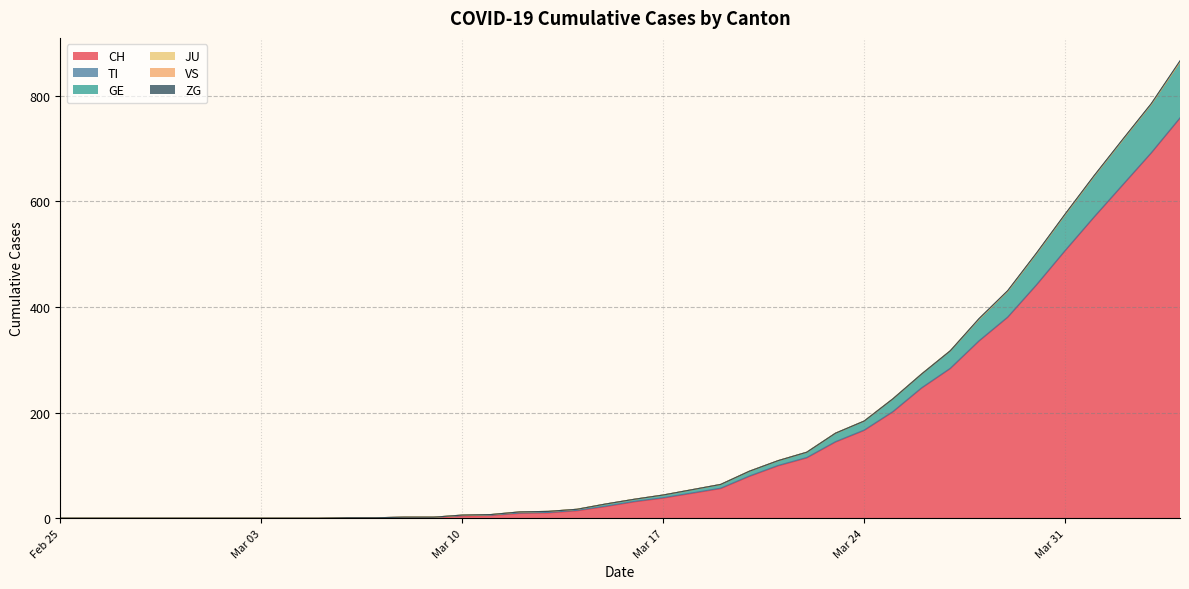

What is the difference between the maximum and second lowest values in the ZG series?

2